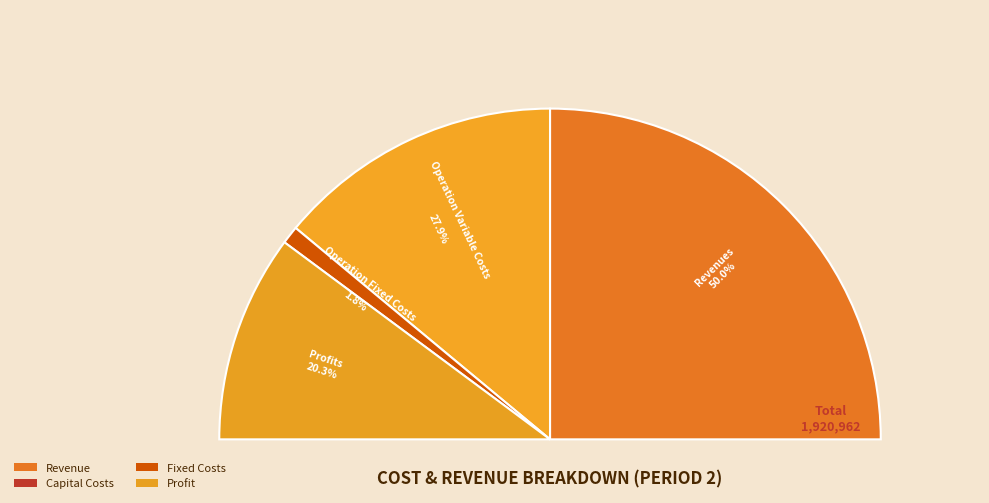

Approximately how many times larger is the value at Total Operation Variable Costs compared to Total Revenues?

0.6